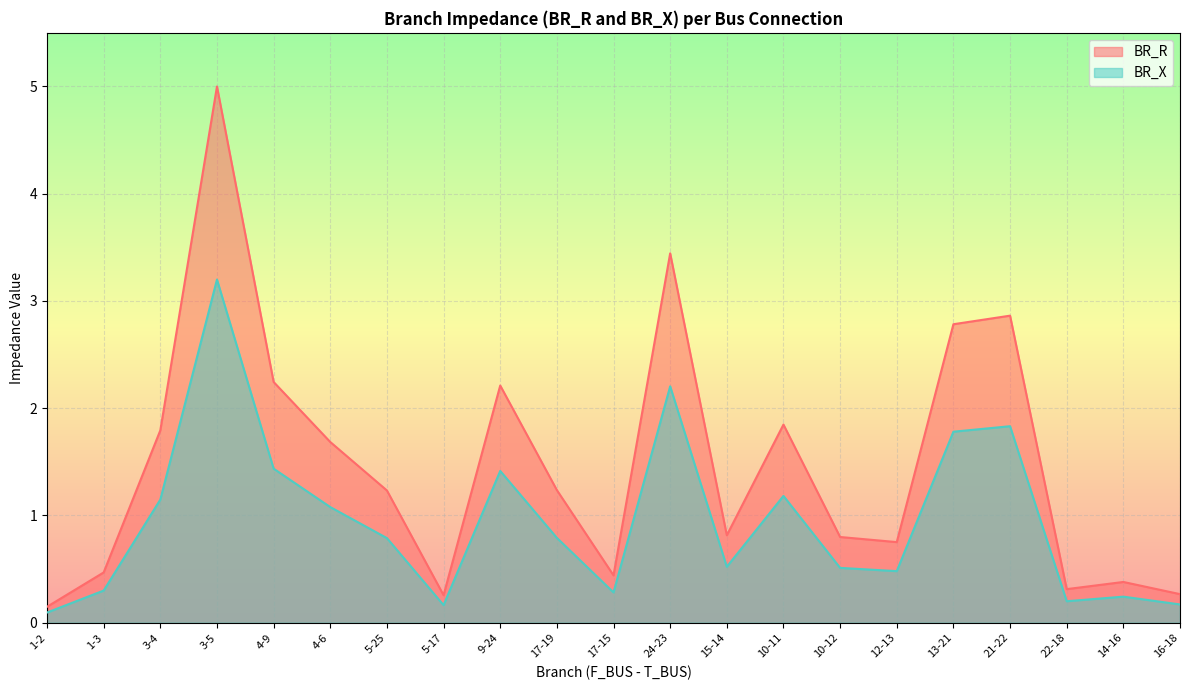

What is the difference between the highest and lowest values at 22-18?

0.1